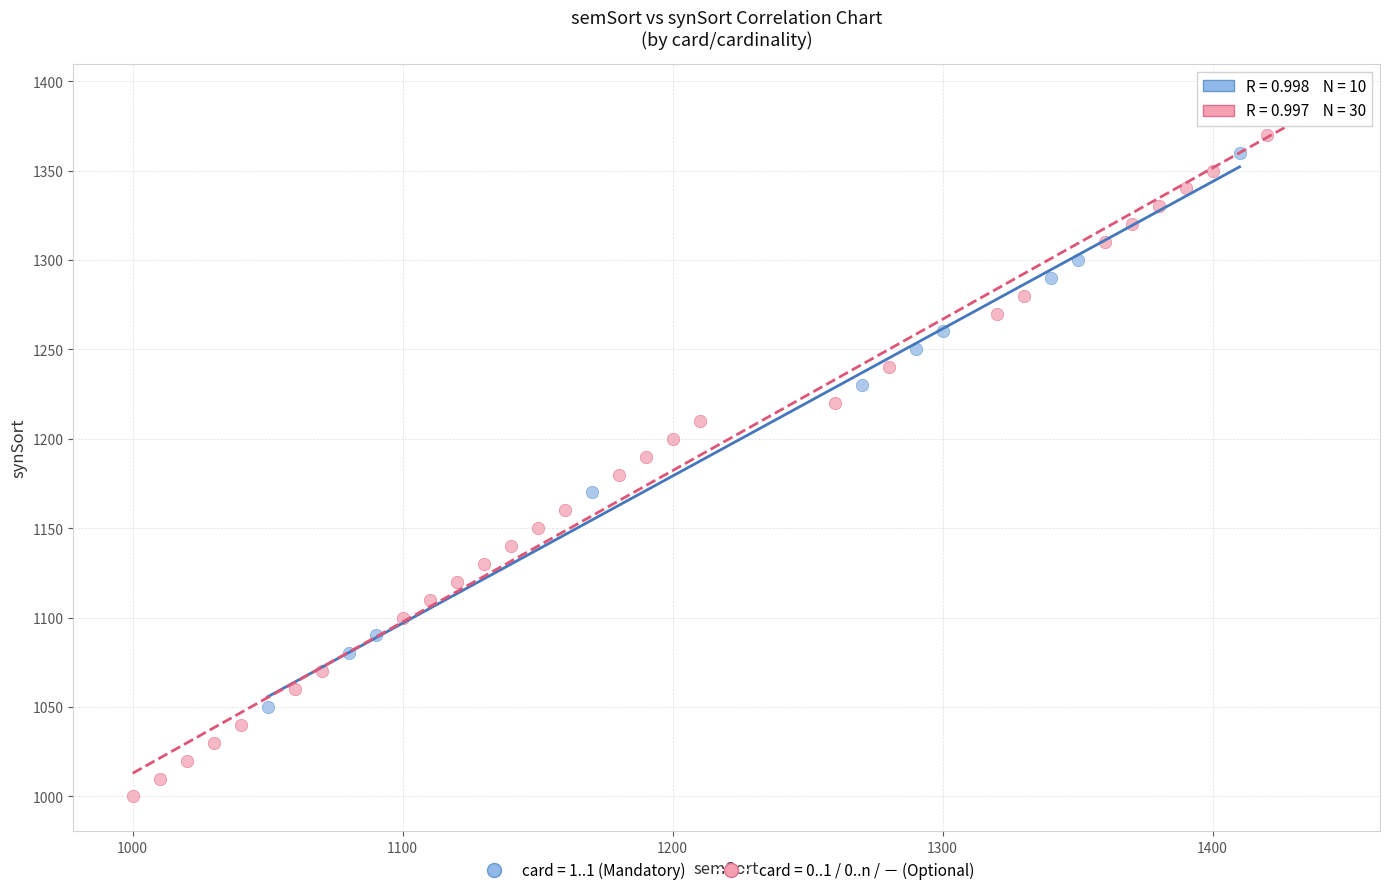

Which series contains the lowest Y value?

card = 0..1 / 0..n / － (Optional)